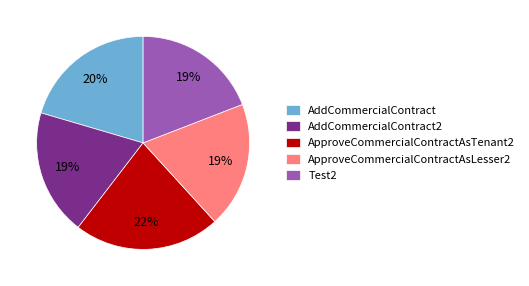

To the nearest percent, what is the difference between the AddCommercialContract and ApproveCommercialContractAsLesser2 slice percentages?

1%